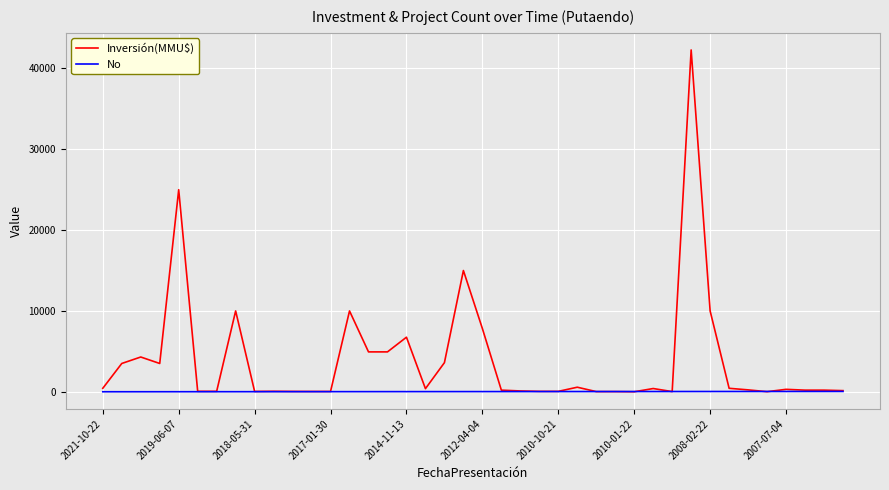

List the series in order of their peak value, highest first.

Inversión(MMU$), No